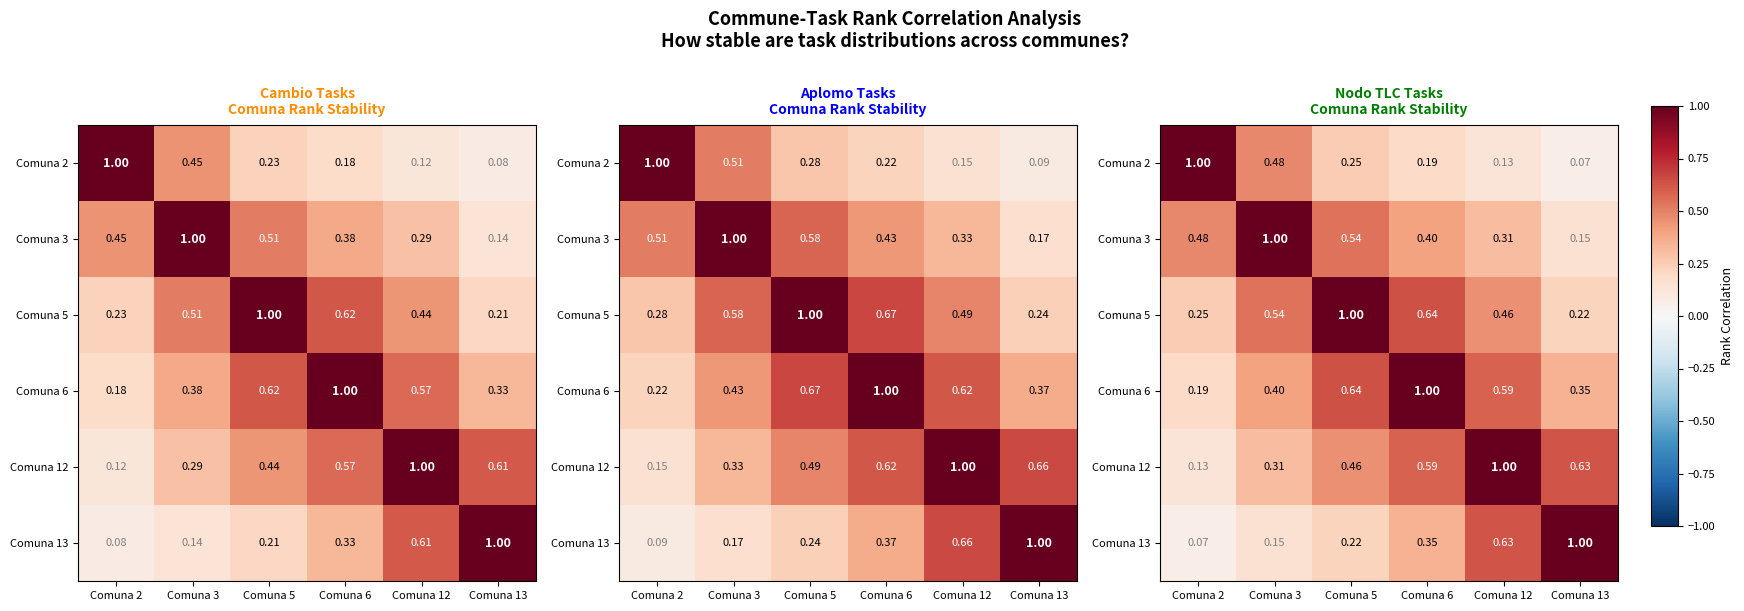

What is the difference between the maximum and minimum values in the Comuna 6 series?

0.8